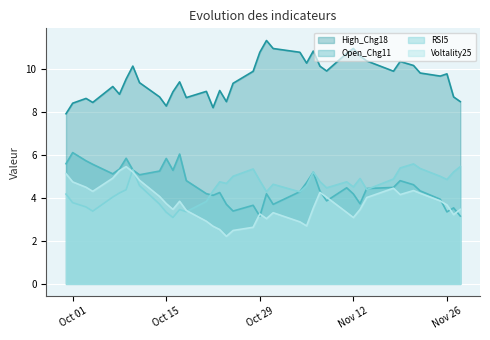

What value does the RSI5 series have at Oct 29?

4.8